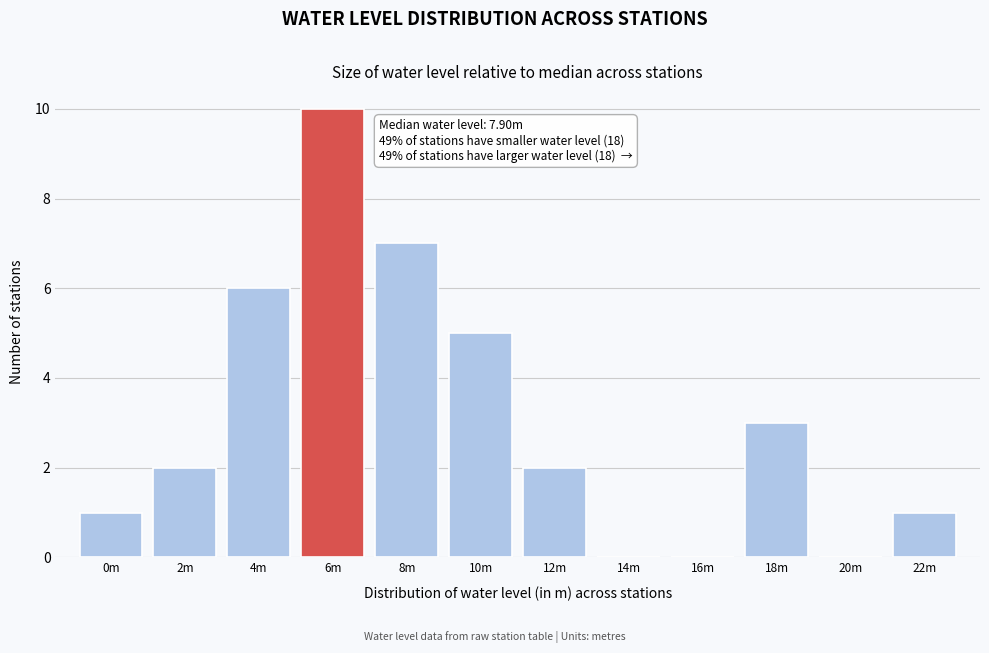

Reading left to right, list all the values displayed in this chart.

0m=1	2m=2	4m=6	6m=10	8m=7	10m=5	12m=2	14m=0	16m=0	18m=3	20m=0	22m=1